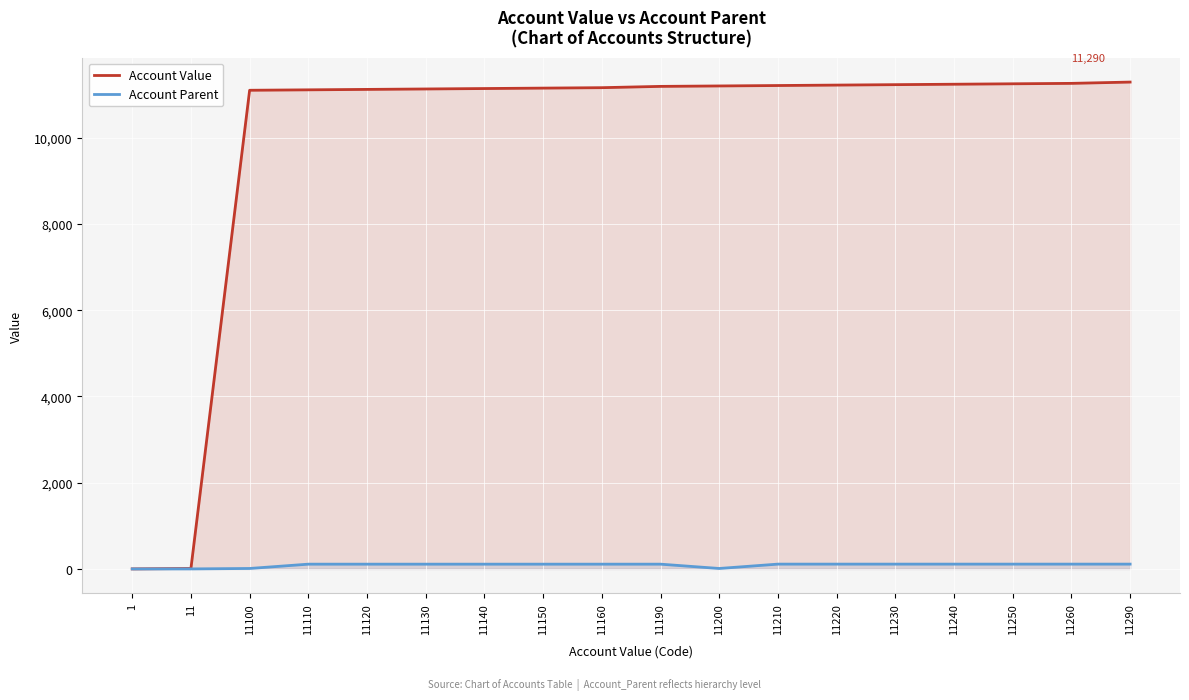

Which series has the largest range (max minus min)?

Account Value